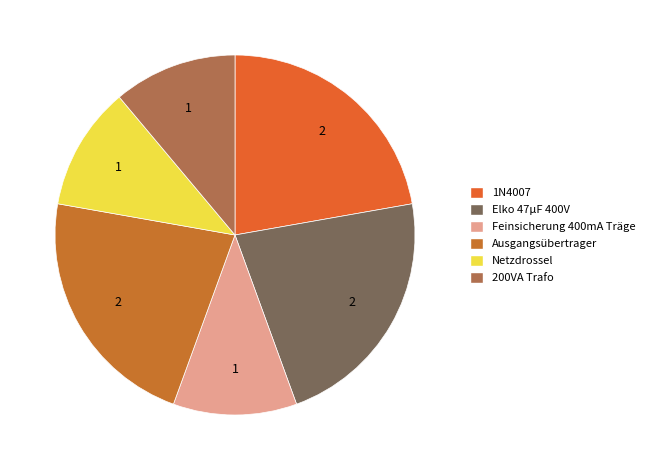

Is it true that Elko 47μF 400V is 22% of the pie?

True